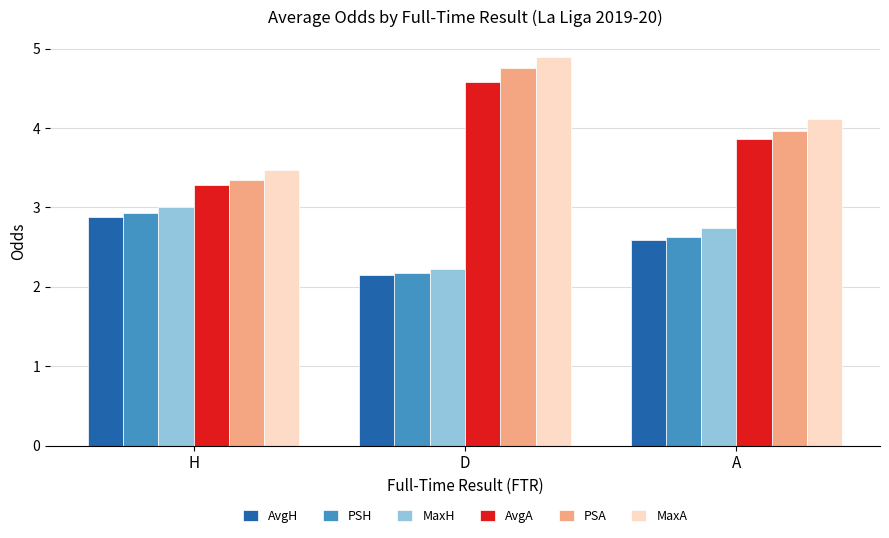

True or false: MaxA has a value of 2.0 at D.

False